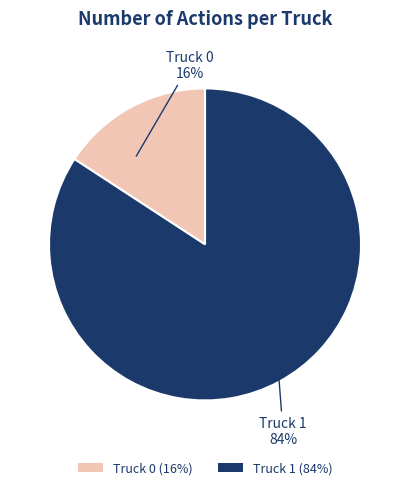

What is the majority slice?

Truck 1